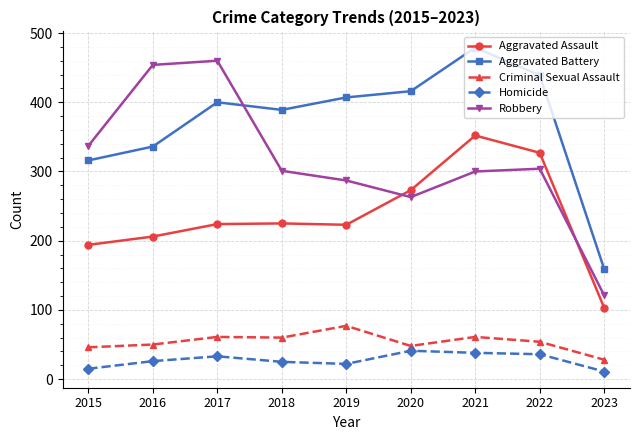

True or false: Robbery has more than 0 points higher than both neighbors.

True